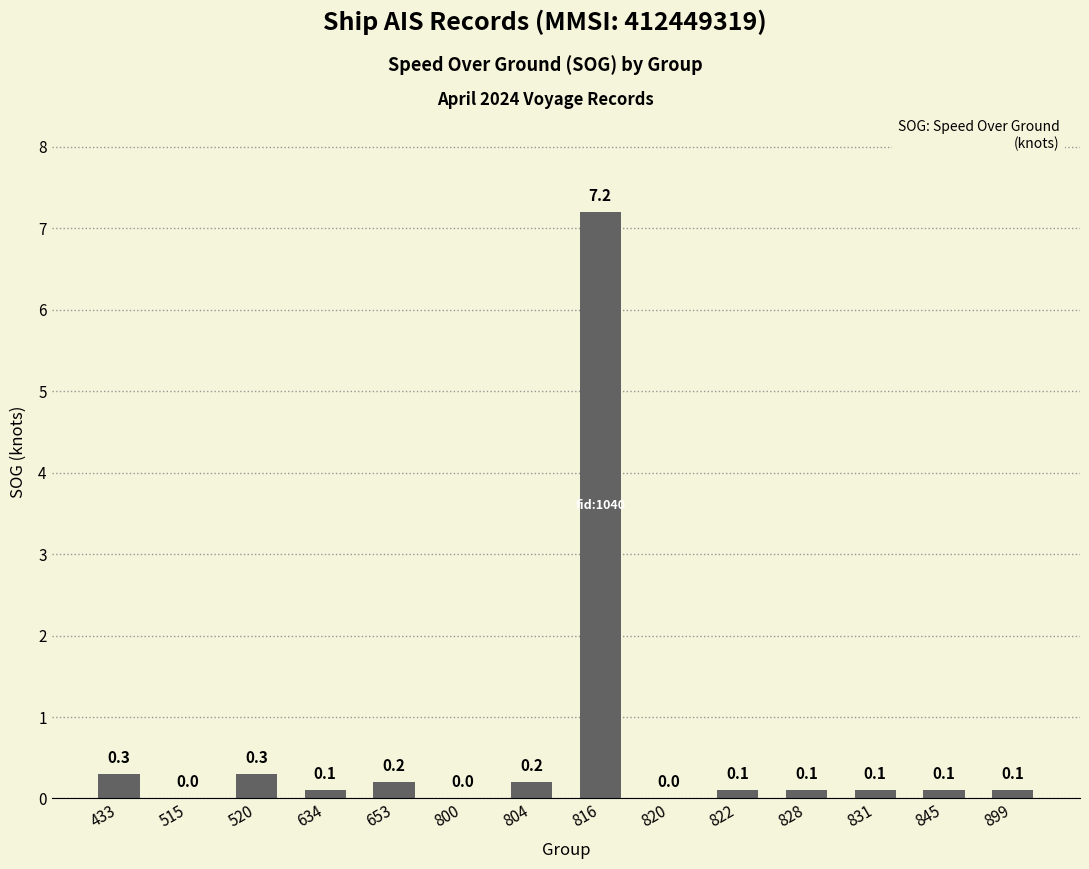

Which label corresponds to the largest value in the chart?

816